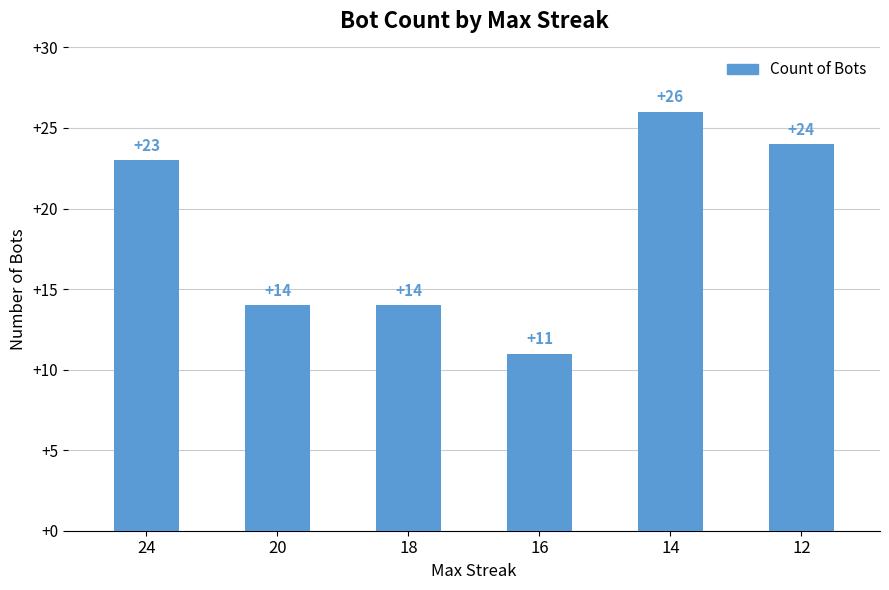

True or false: the data shows 23 at 24.

True